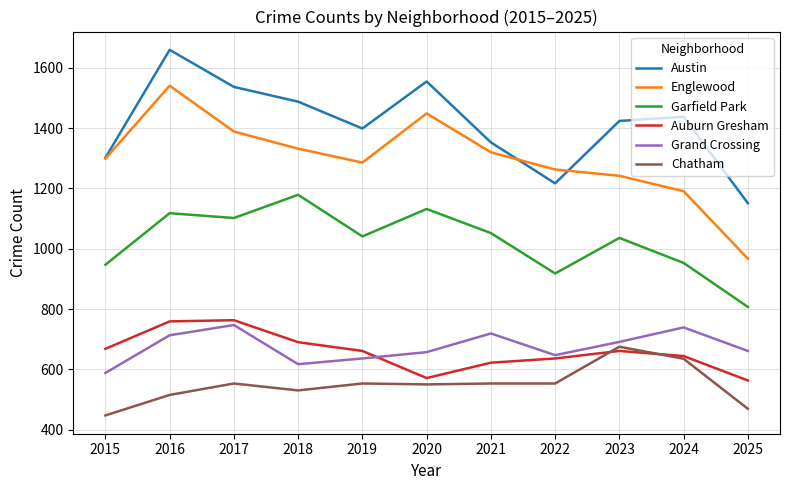

What is the average value of the Grand Crossing series?

674